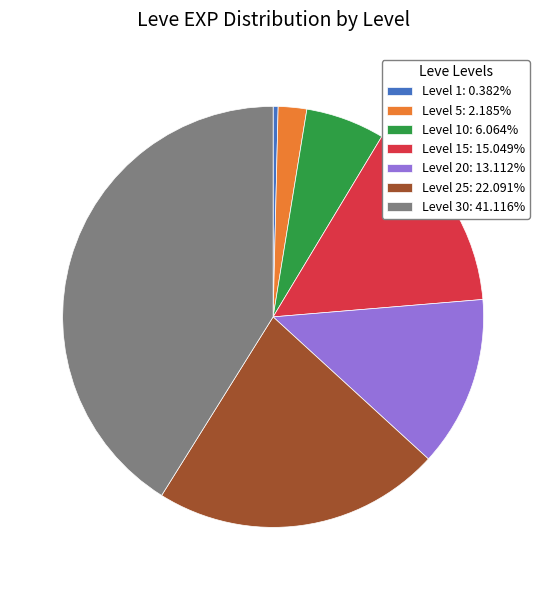

Count the number of slices in the pie.

7